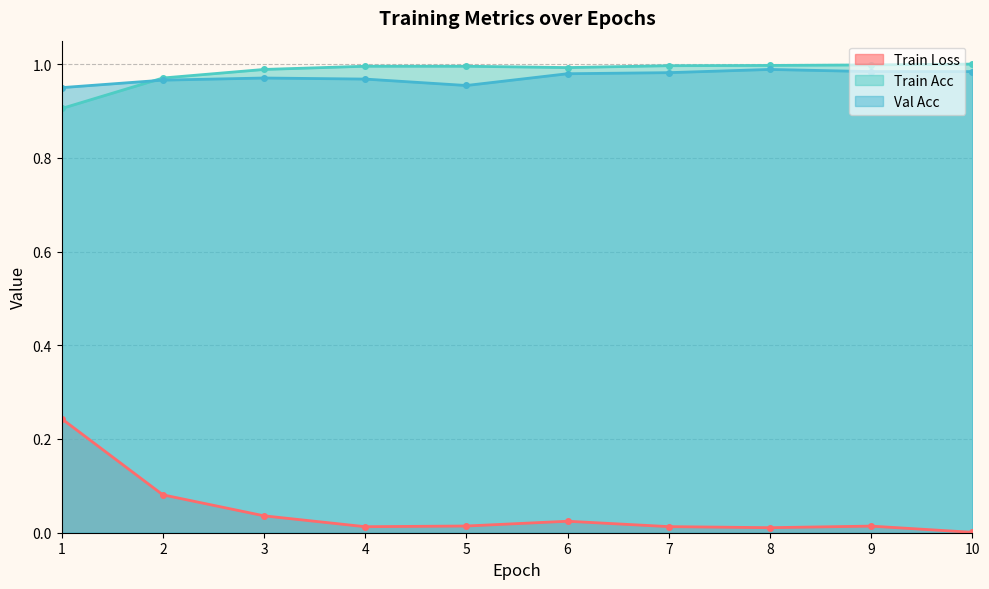

How many Val Acc values are between 0 and 1?

10